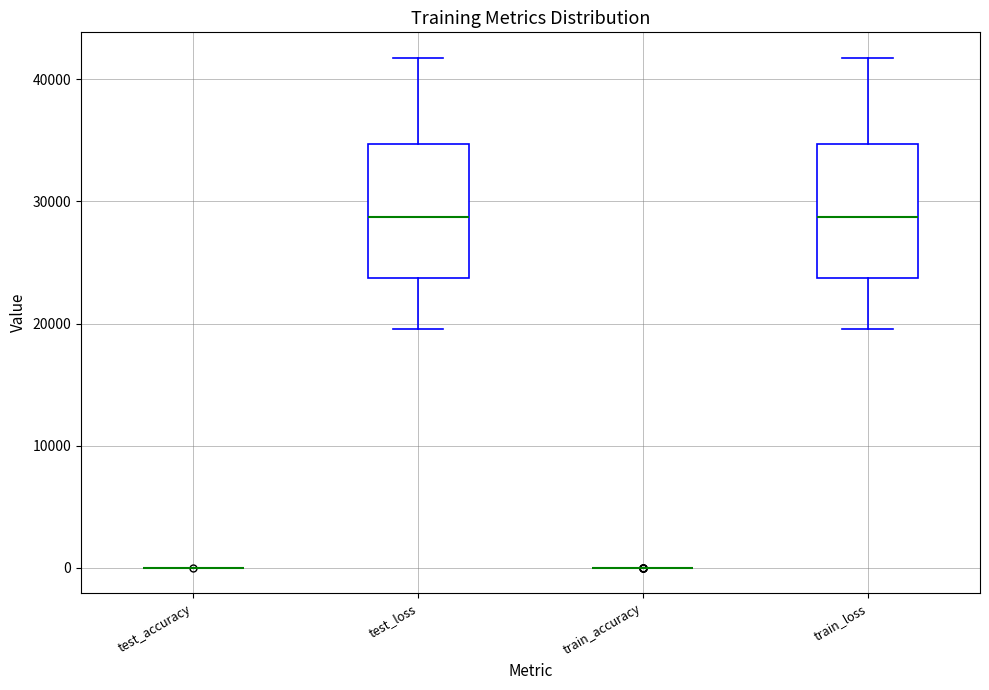

Reading left to right, transcribe this box plot: for each box, give where its median line is, the range the box spans, and where its two whiskers end, as read against the y-axis. The values are not printed on the chart, so give them approximately, as read against the axis.

test_accuracy: box collapsed to a line at 0, whiskers 0 to 0
test_loss: median 29000, box 24000 to 35000, whiskers 20000 to 42000
train_accuracy: box collapsed to a line at 0, whiskers 0 to 0
train_loss: median 29000, box 24000 to 35000, whiskers 20000 to 42000